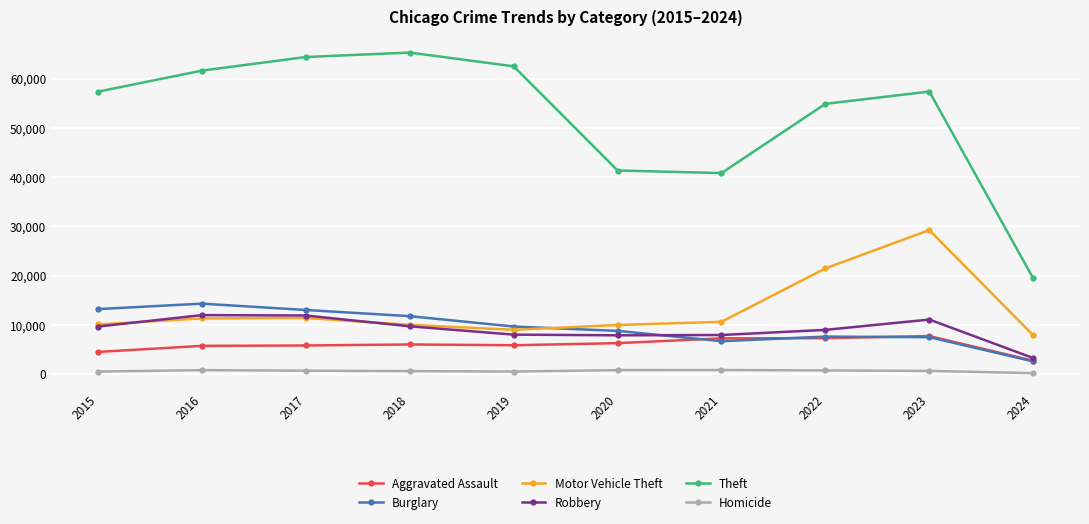

What is the highest value of the Theft series?

65288